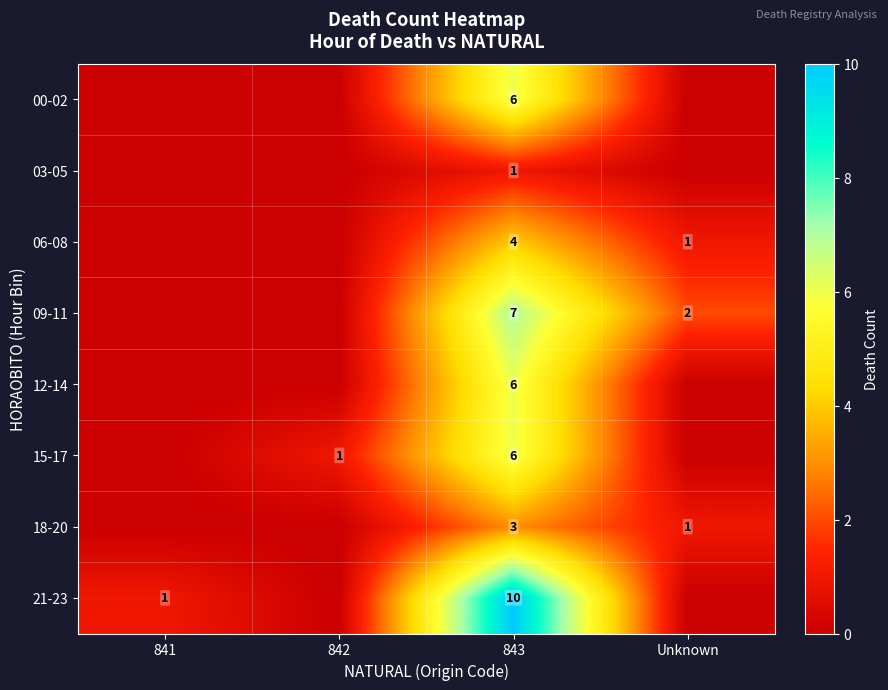

True or false: 06-08 has a value of 6 at 843.

False